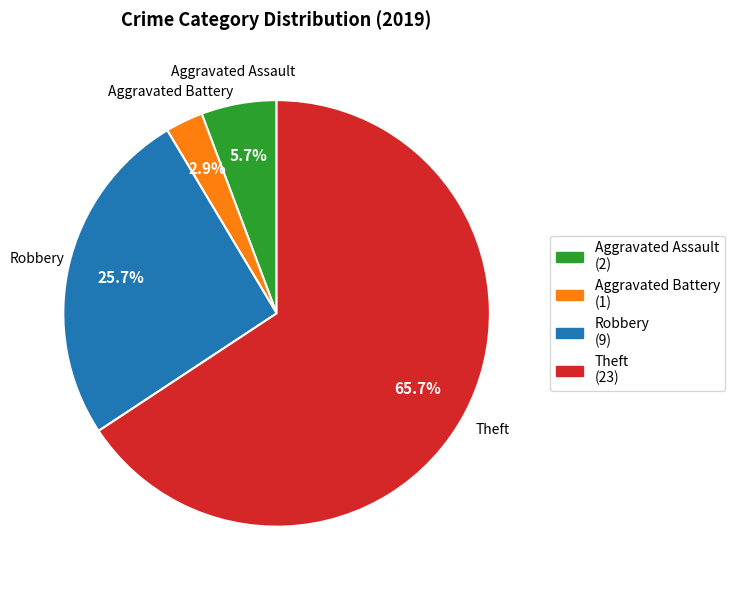

How many segments does this pie chart have?

4